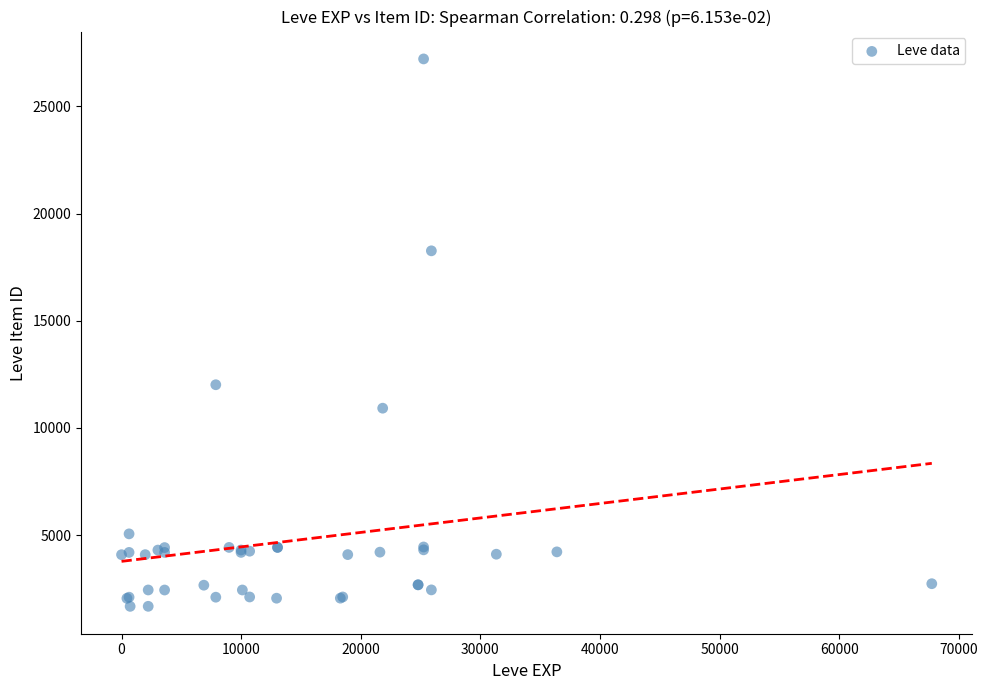

What Y value in the scatter plot is closest to 14448?

12018